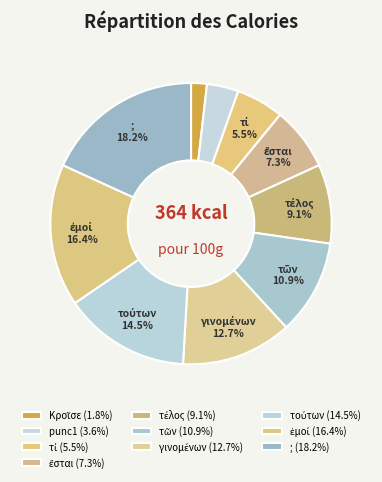

Count the number of slices in the pie.

10